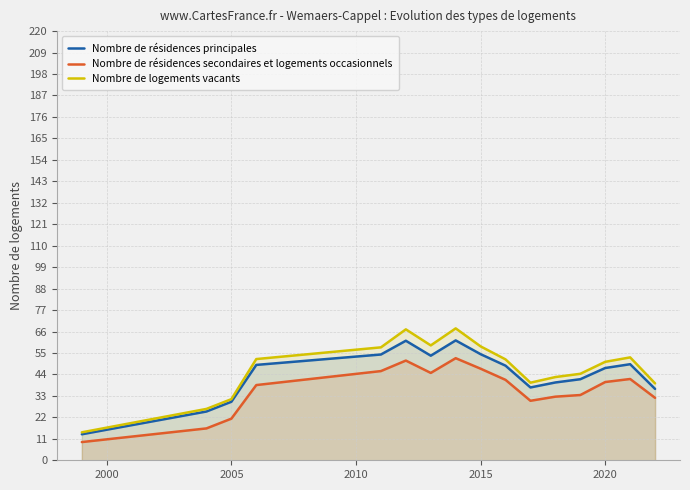

What is the greatest value displayed?

67.6